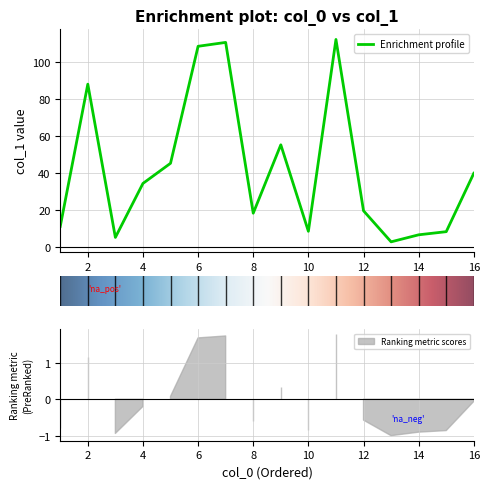

Which label corresponds to the largest value in the chart?

11